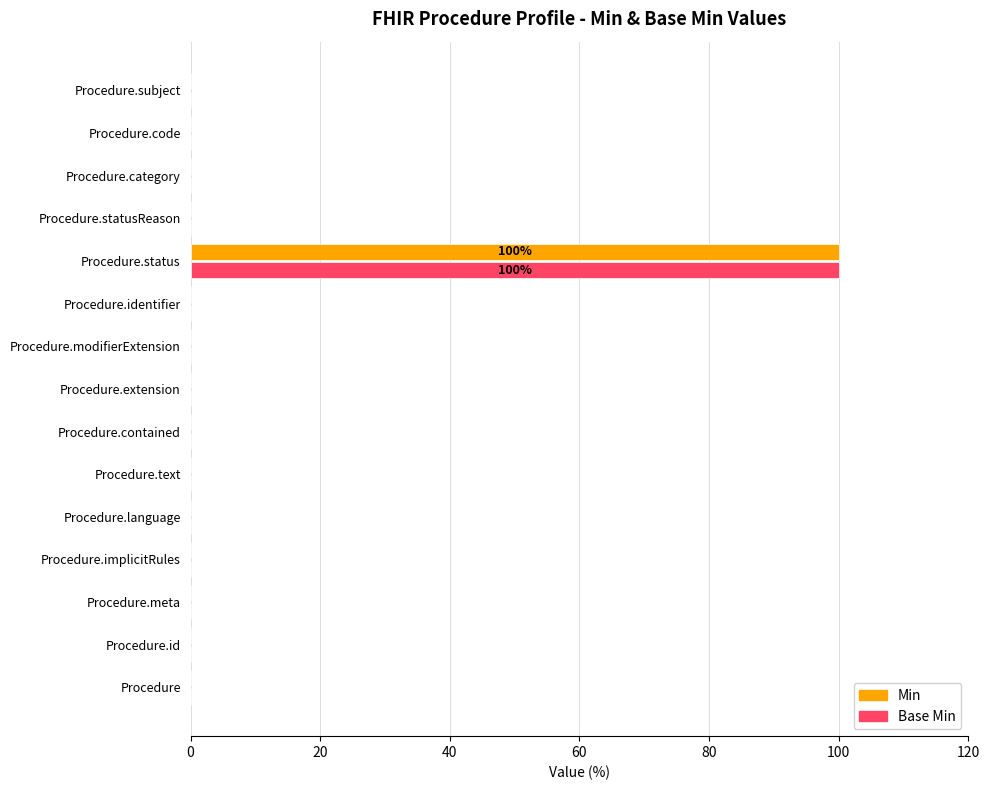

True or false: Base Min has a value of 0 at Procedure.identifier.

True